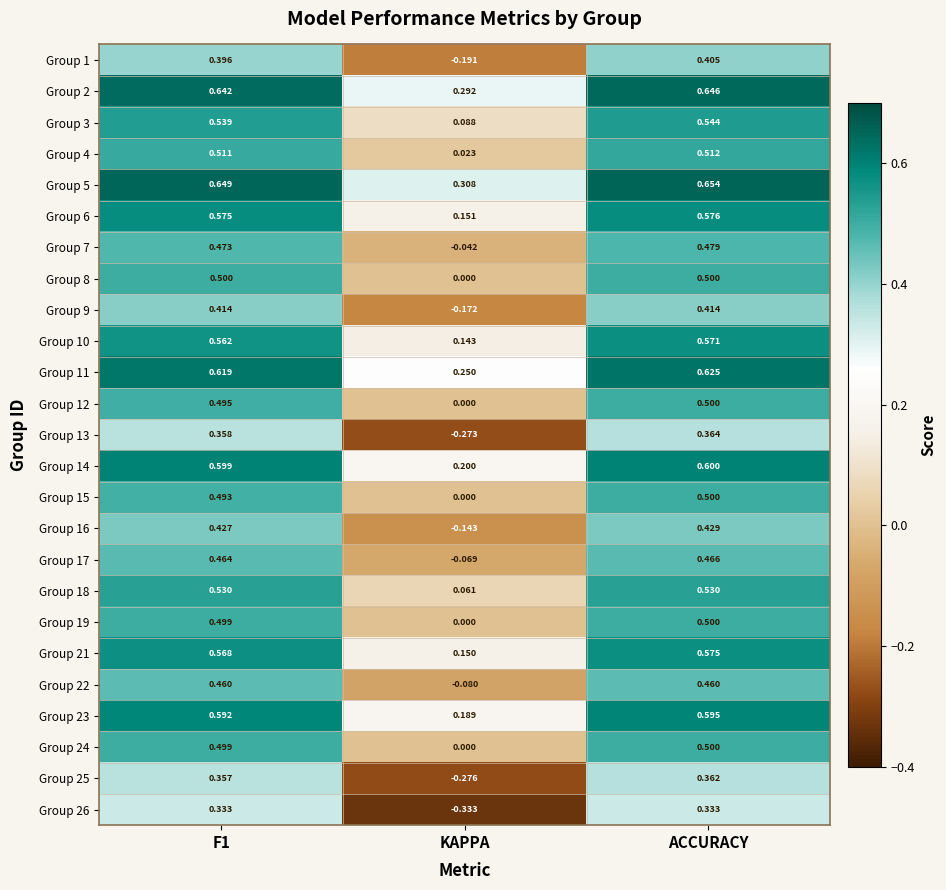

At which label does Group 3 reach its minimum?

KAPPA